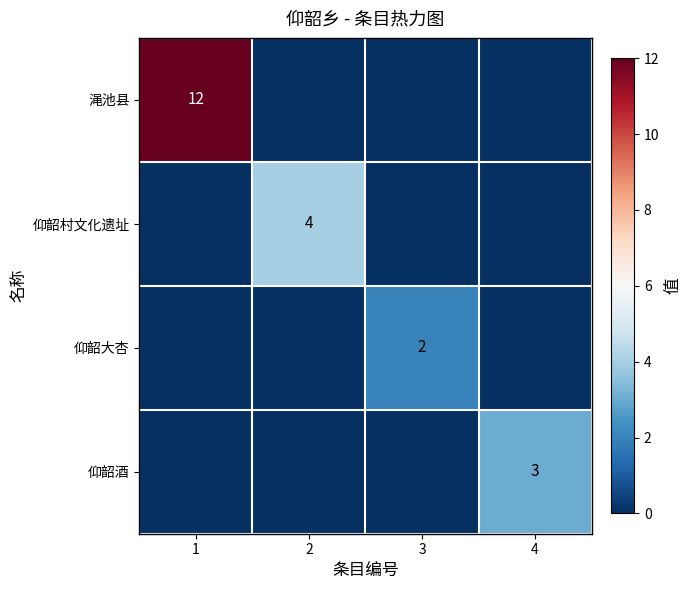

At which category is the sum across all series the highest?

1